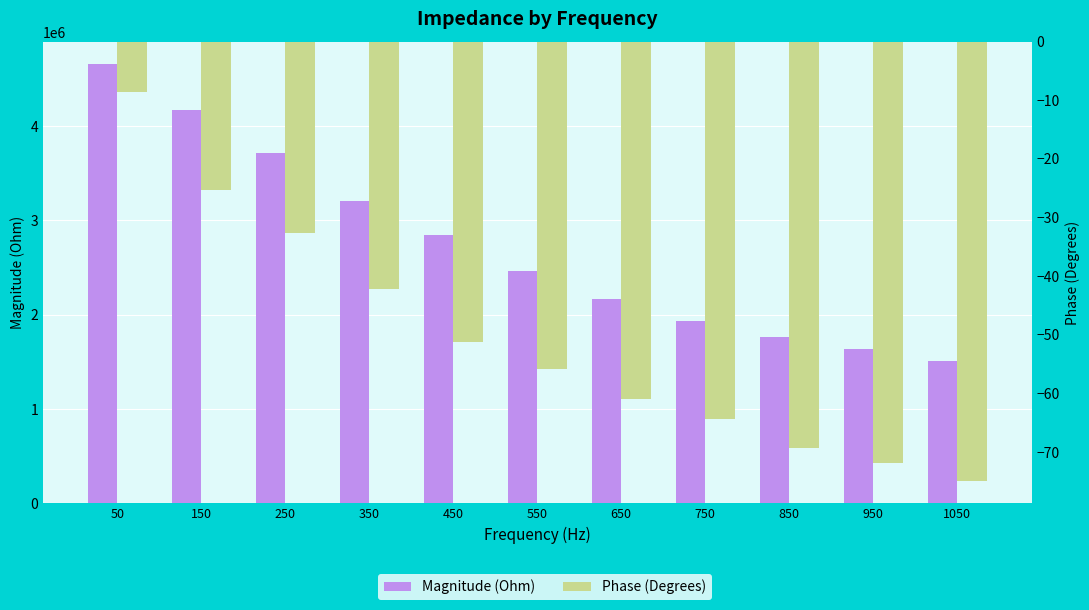

What is the difference between the Magnitude (Ohm) values at 1050 and 350?

1693678.9